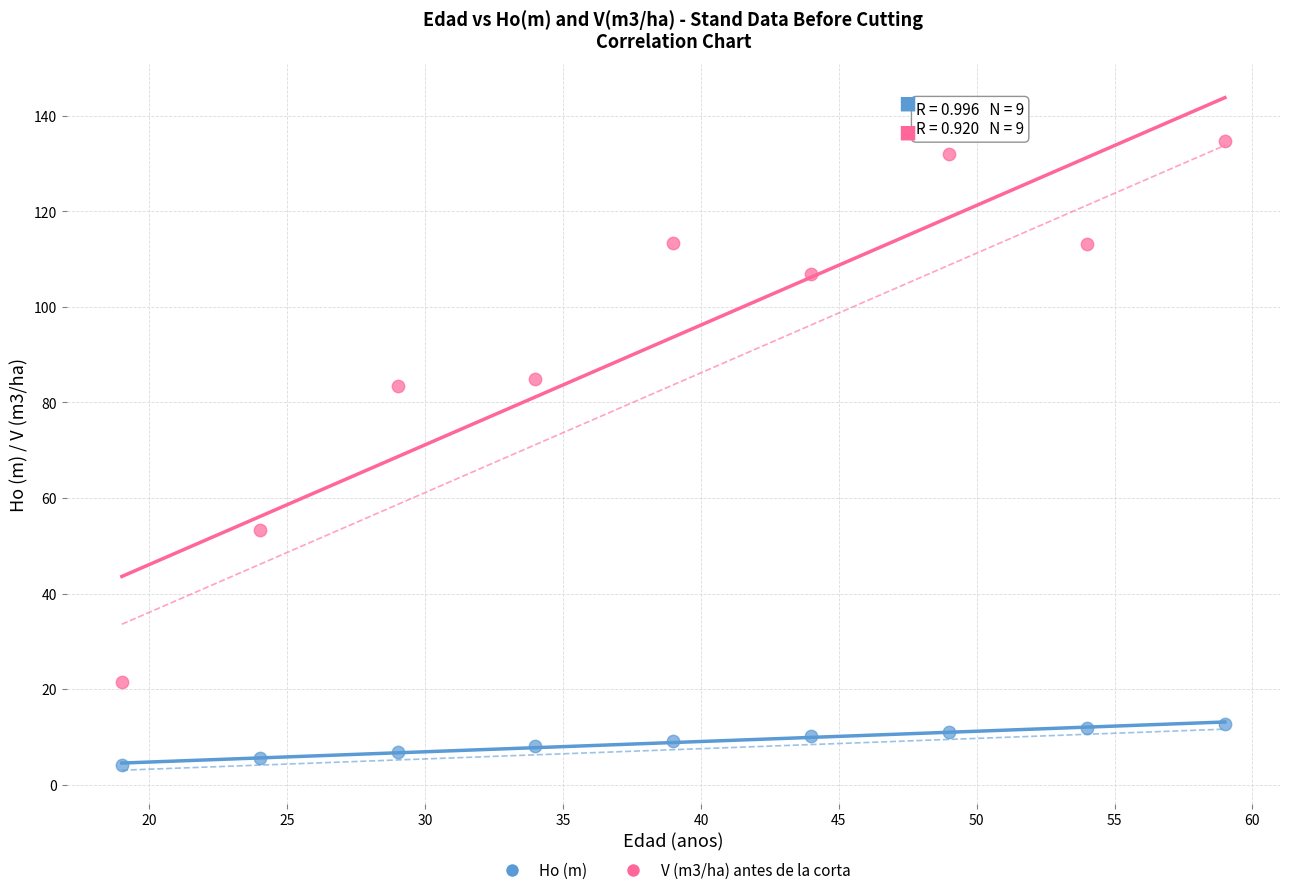

Which series reaches the minimum Y coordinate?

Ho (m)